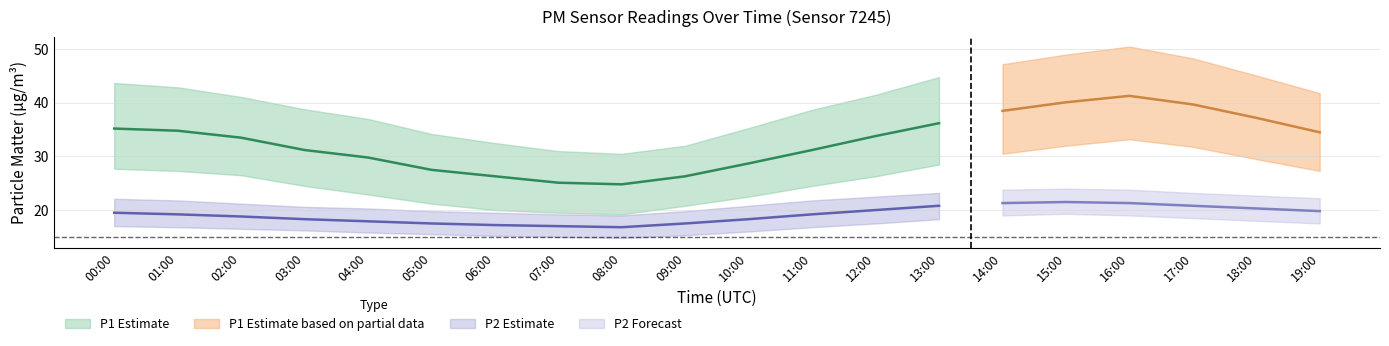

The value of P2_center at 03:00 is 18.3. True or false?

True